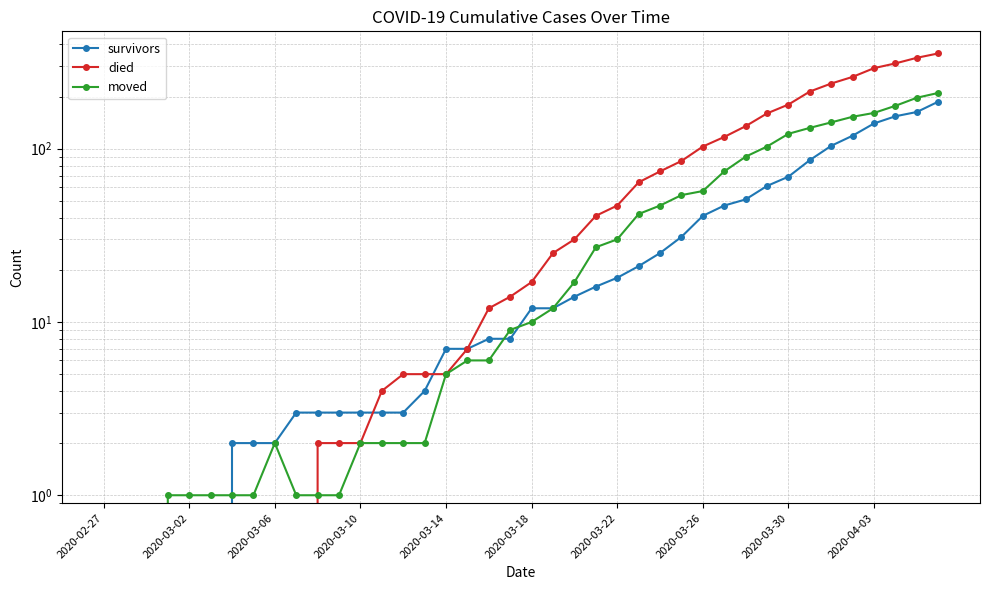

Does the chart display data point markers on the line(s)?

Yes